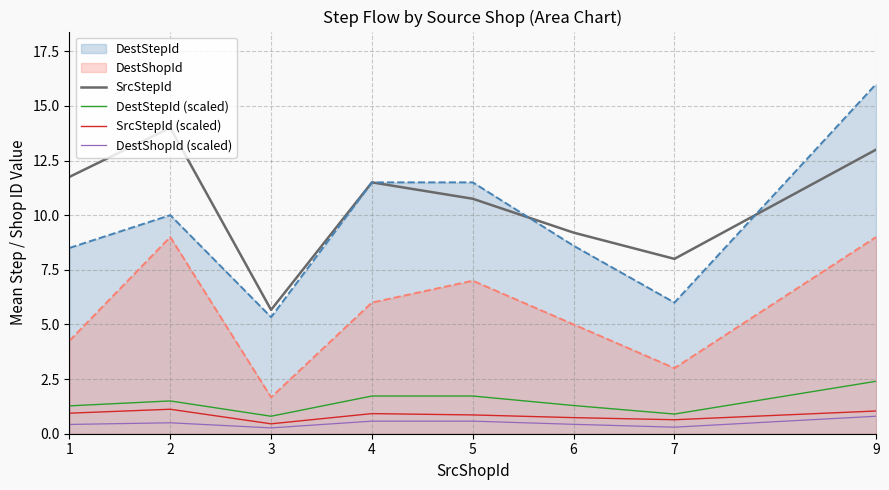

What is the difference between the second highest and minimum values in the SrcStepId (scaled) series?

0.6